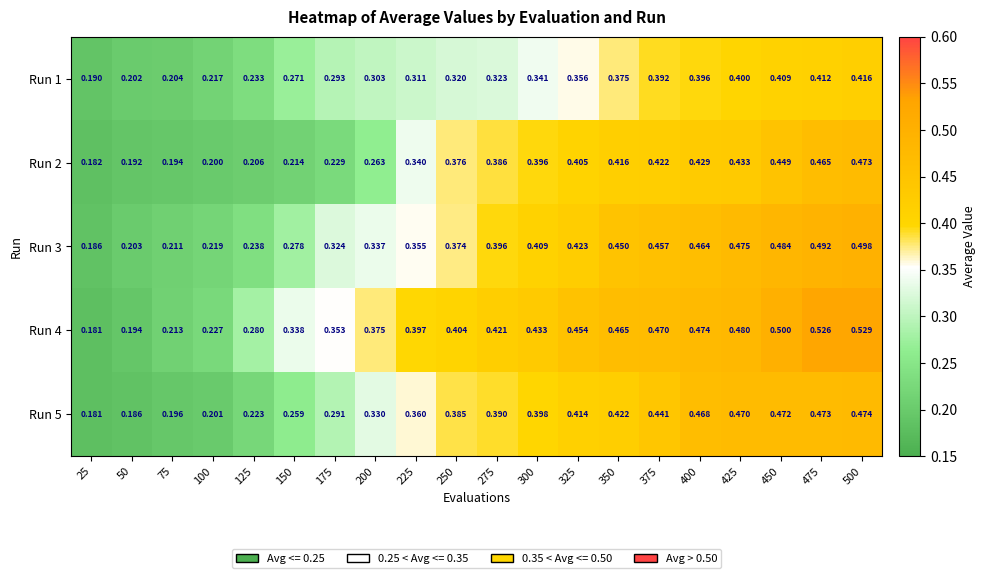

Is the value of Run 3 at 375 greater than the value of Run 4 at 475?

No